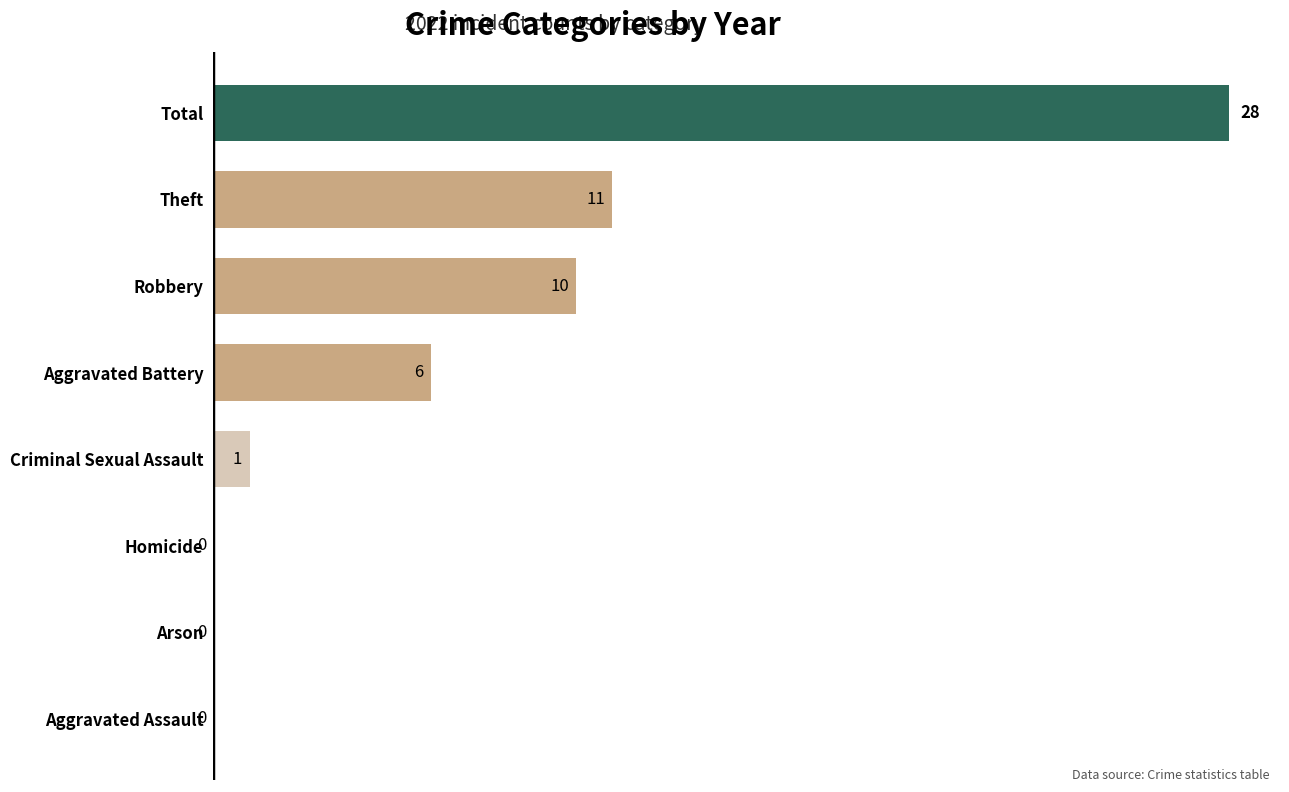

Between Aggravated Assault and Robbery, which is larger?

Robbery